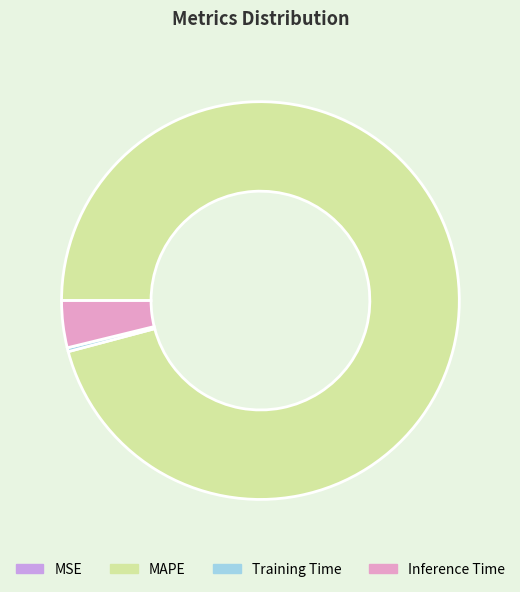

Do Inference Time and MAPE together represent more than half of the pie?

Yes